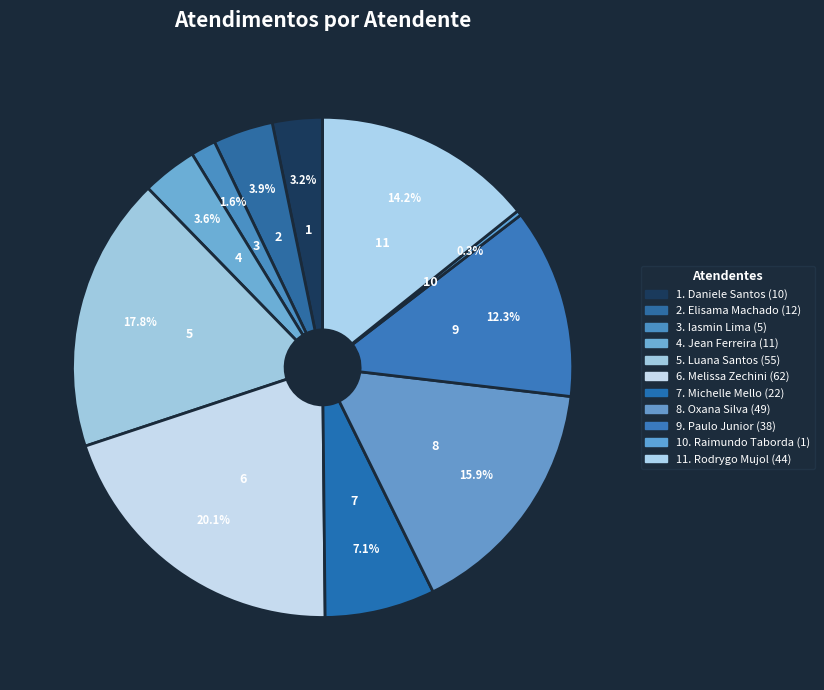

How many segments does this pie chart have?

11